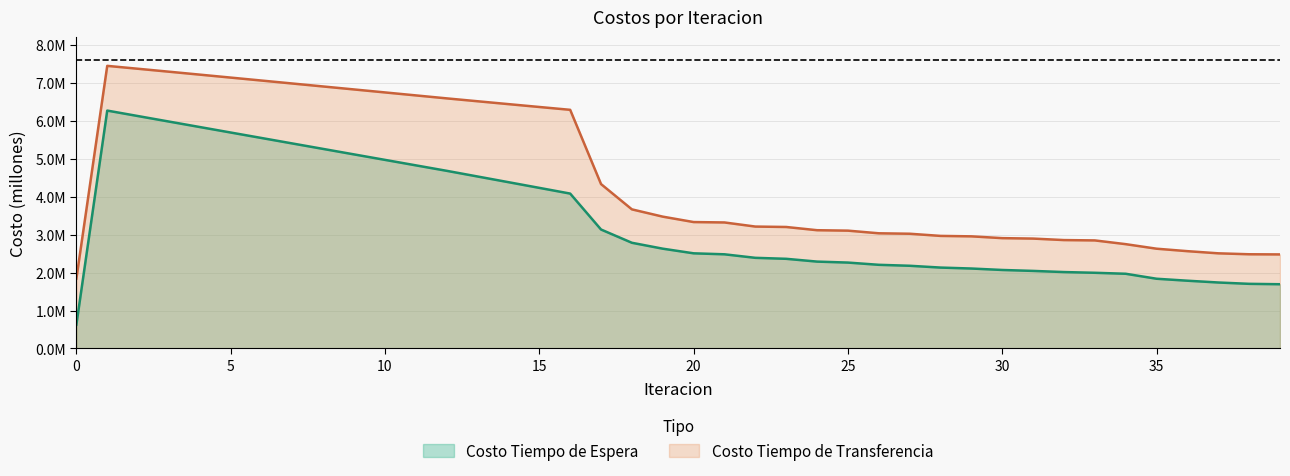

What is the difference between the maximum and minimum values in the Costo Tiempo de Espera series?

5.6